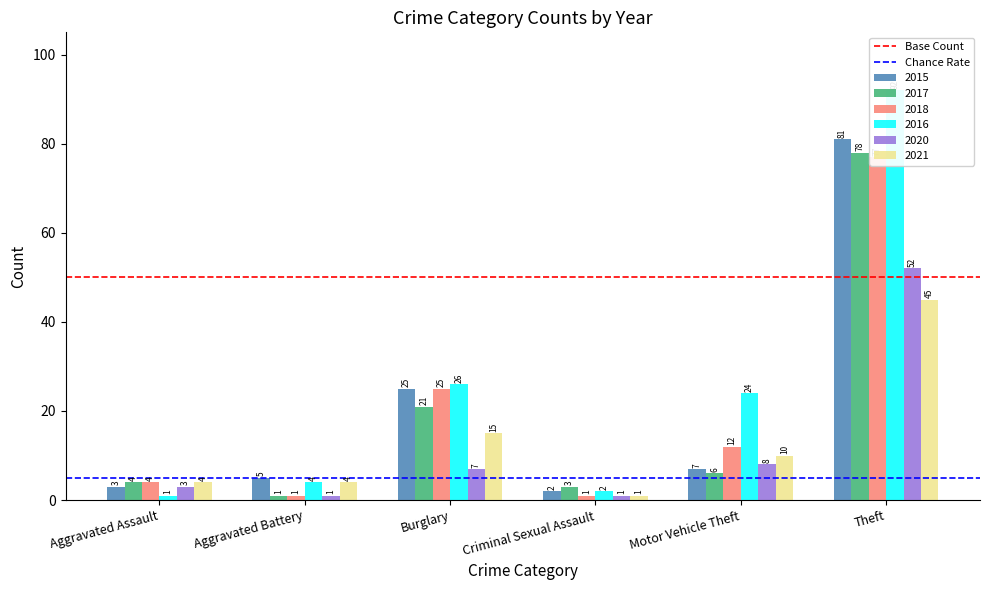

The value of Chance Rate at Aggravated Battery is 5. True or false?

True